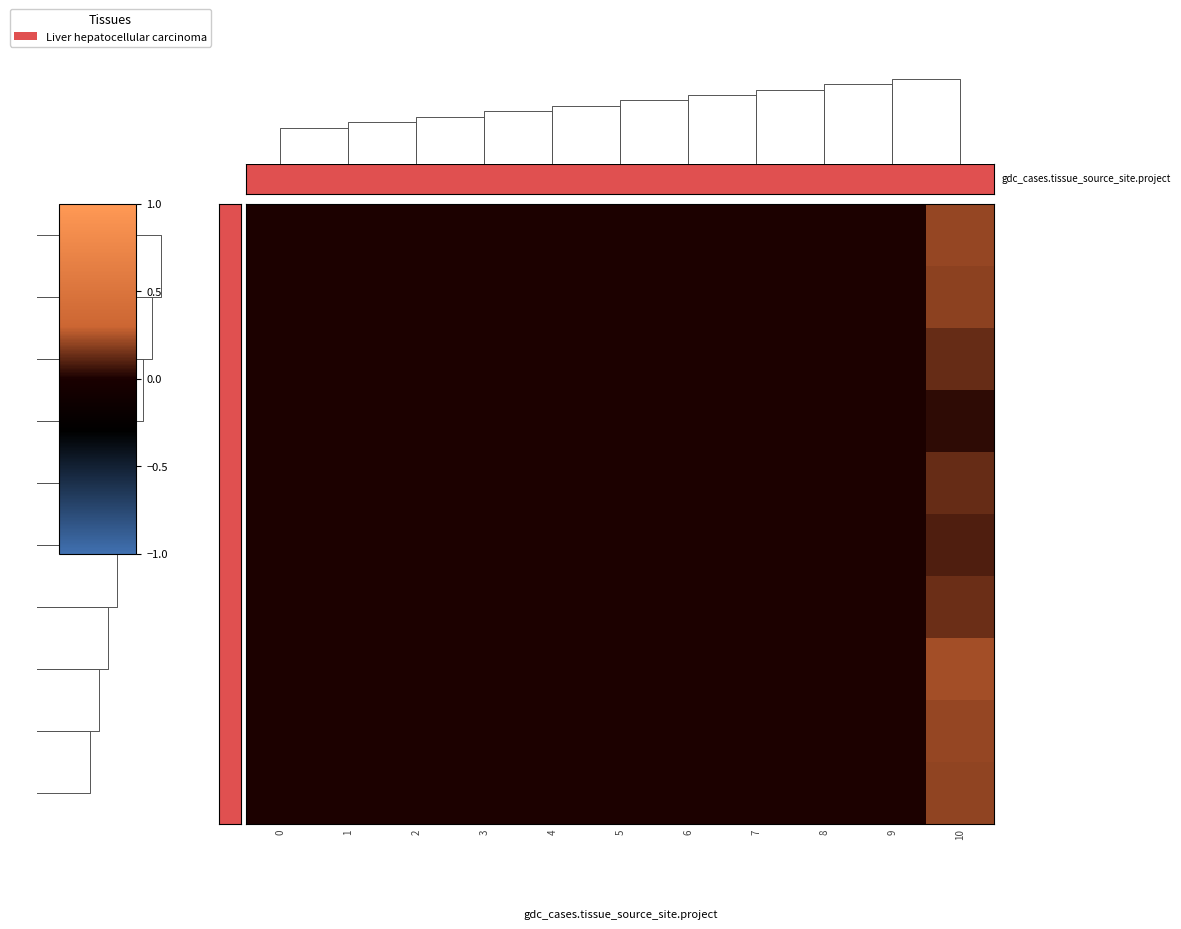

What is the maximum value for 5?

0.1